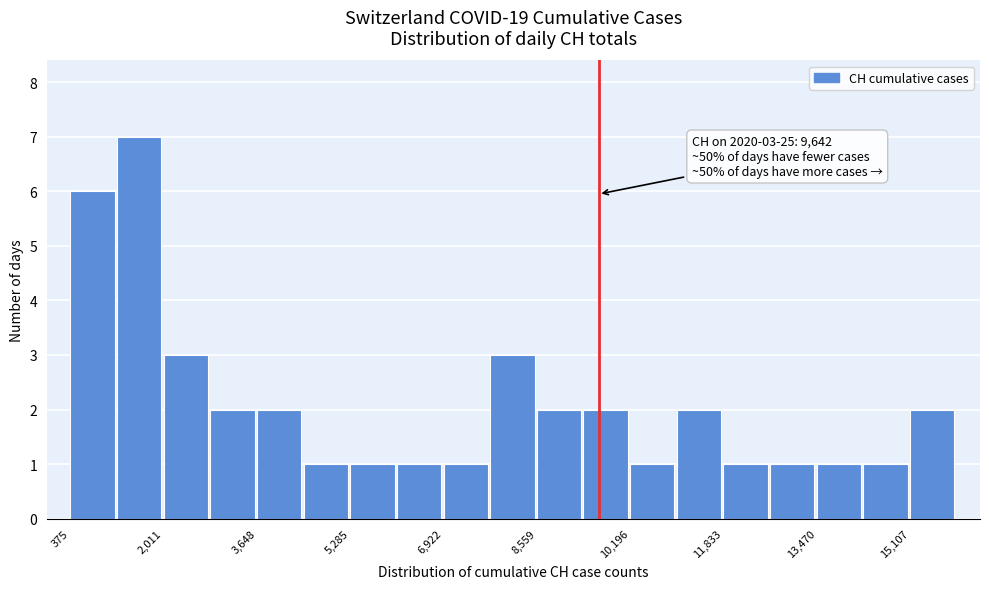

Over which range of the x-axis is the bar tallest?

1200 to 2000